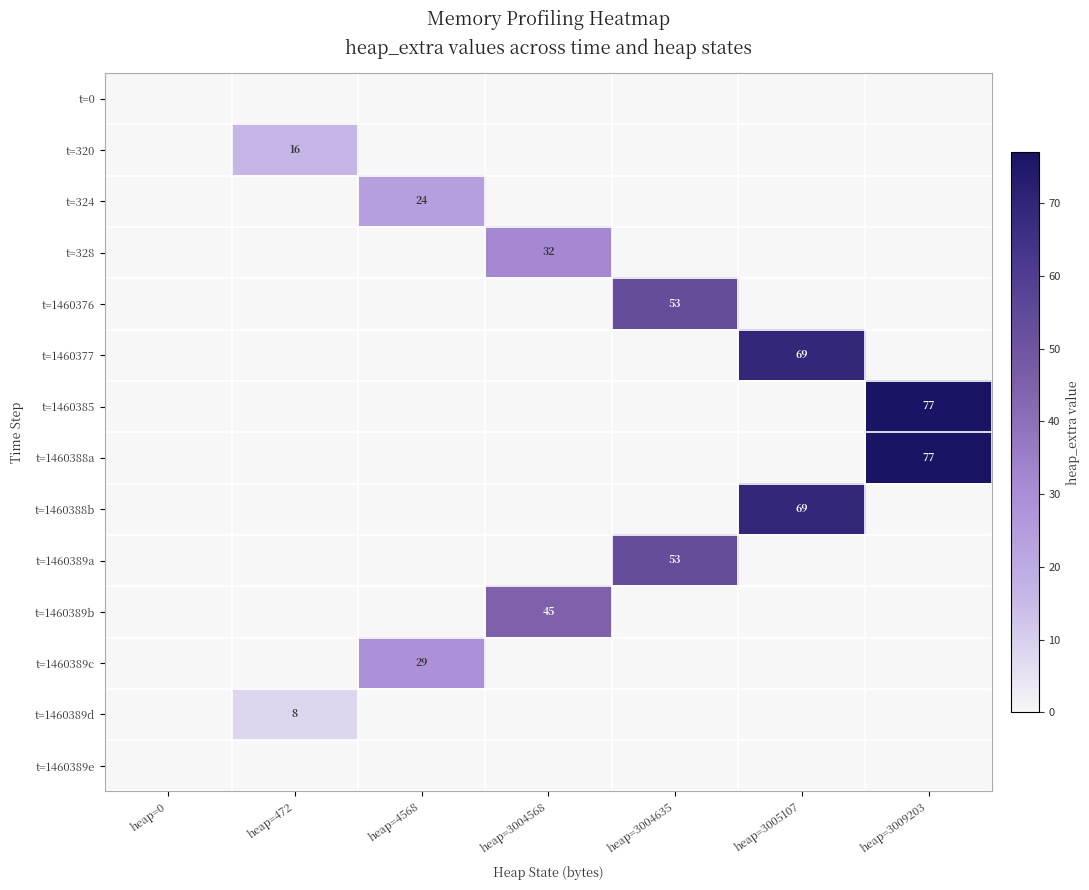

True or false: t=324 has a value of 24 at heap=4568.

True